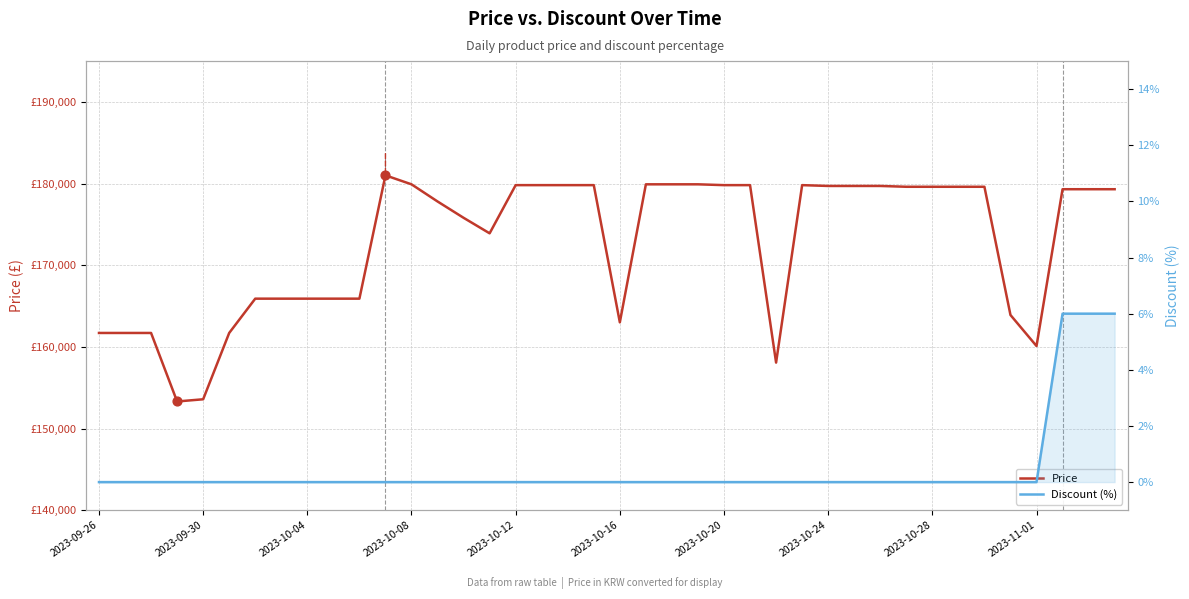

What is the total value across all series at 2023-10-16?

163000